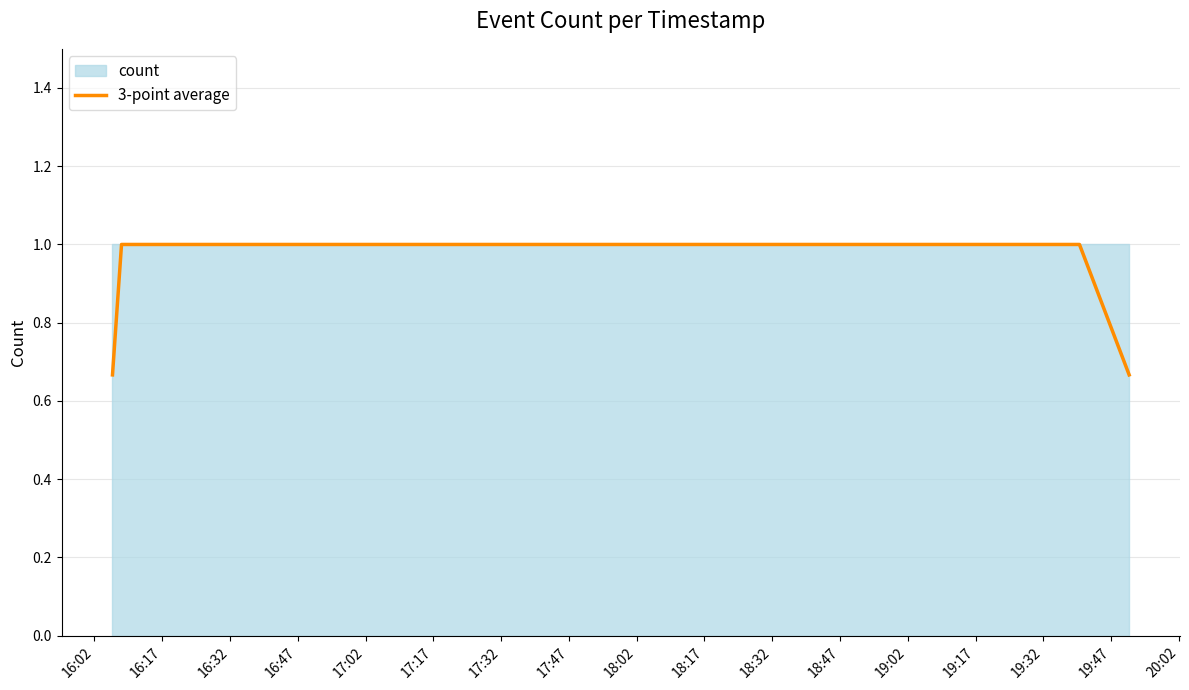

Reading left to right, what are all the values shown in this chart?

0.7	1.0	1.0	1.0	1.0	1.0	1.0	0.7